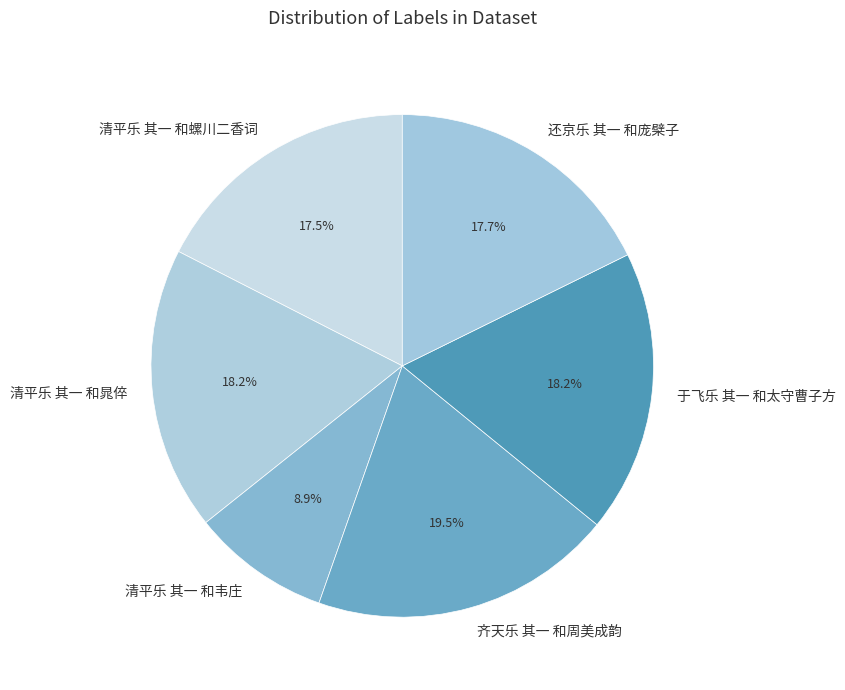

What is the smallest slice in the pie chart?

清平乐 其一 和韦庄